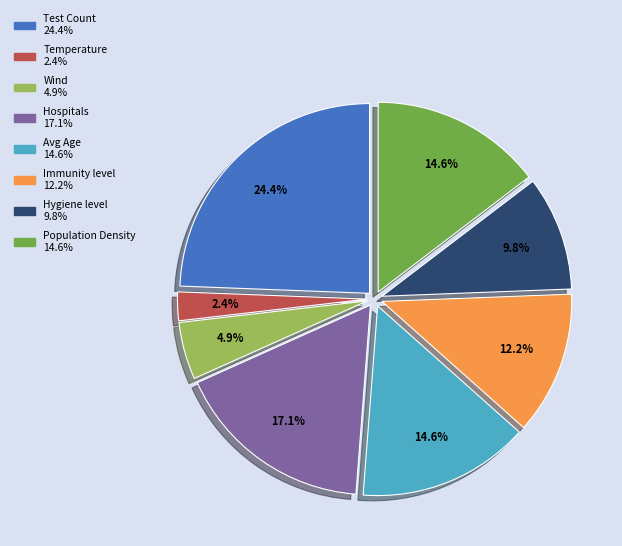

To the nearest percent, what is the combined percentage of Immunity level and Hygiene level?

22%